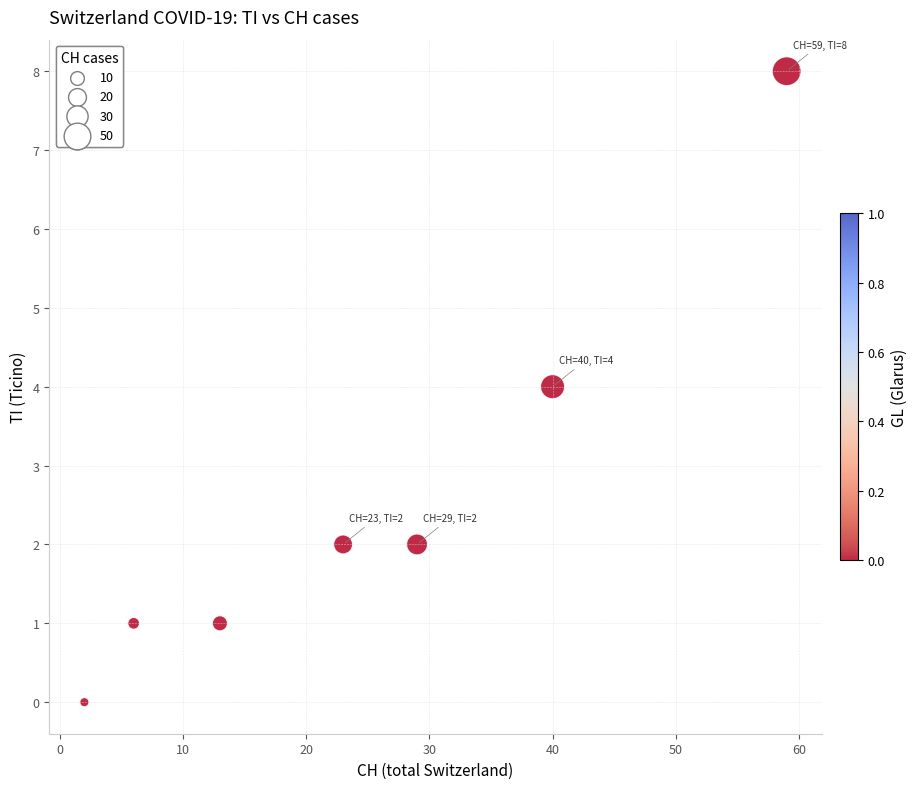

What is the average X value?

25